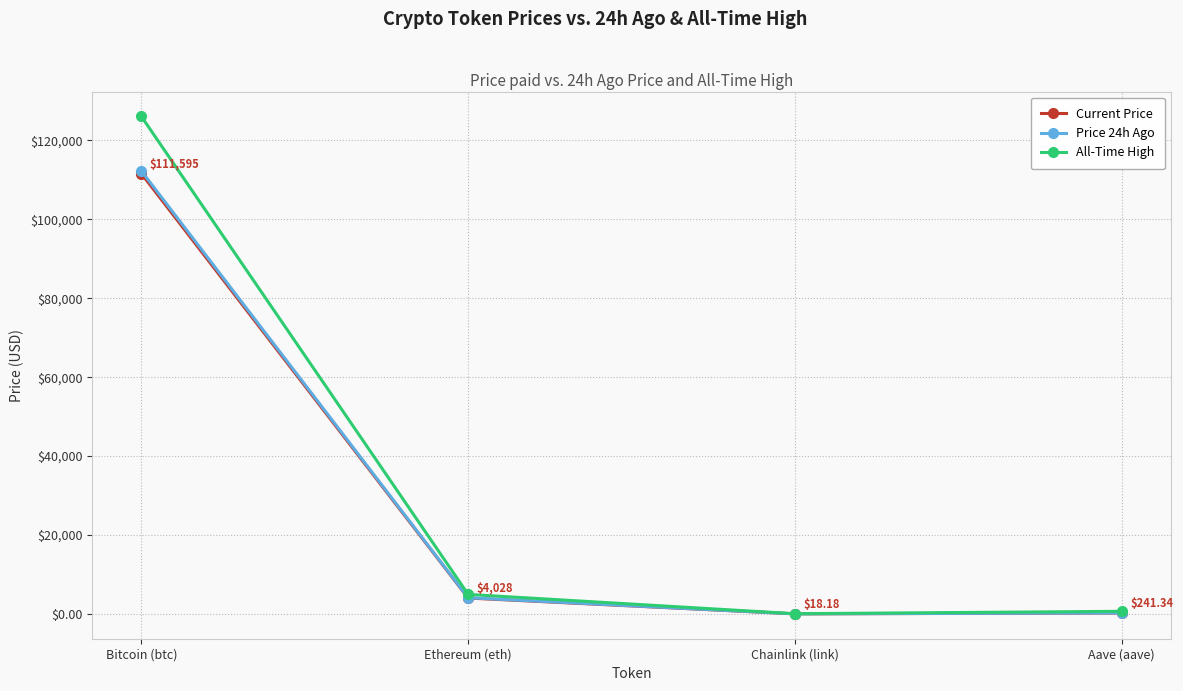

Where does the All-Time High series first go above 4946?

Bitcoin (btc)